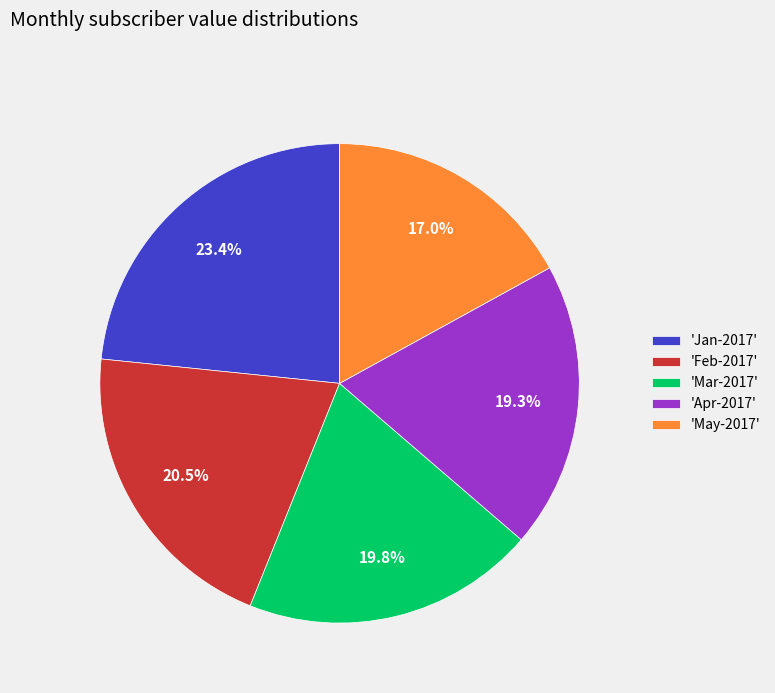

Does 'Mar-2017' represent more than half of the total?

No